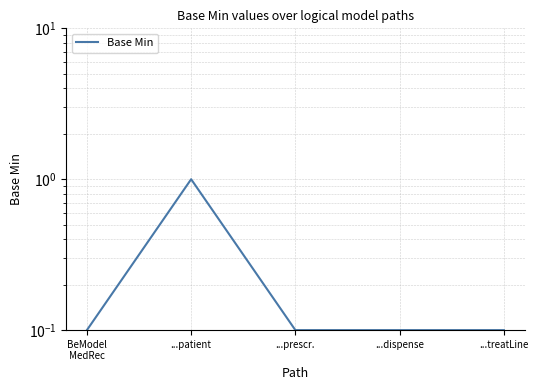

At which category does the chart reach its minimum across all series?

BeModel
MedRec